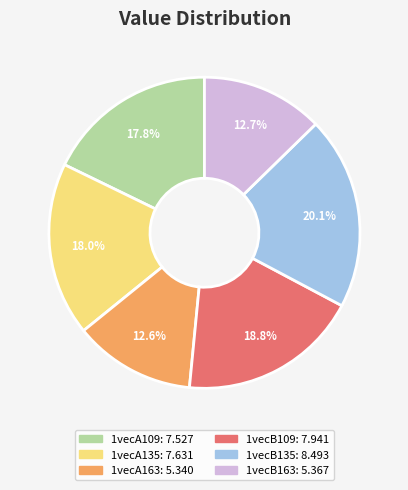

Is it true that 1vecA135 is 18% of the pie?

True